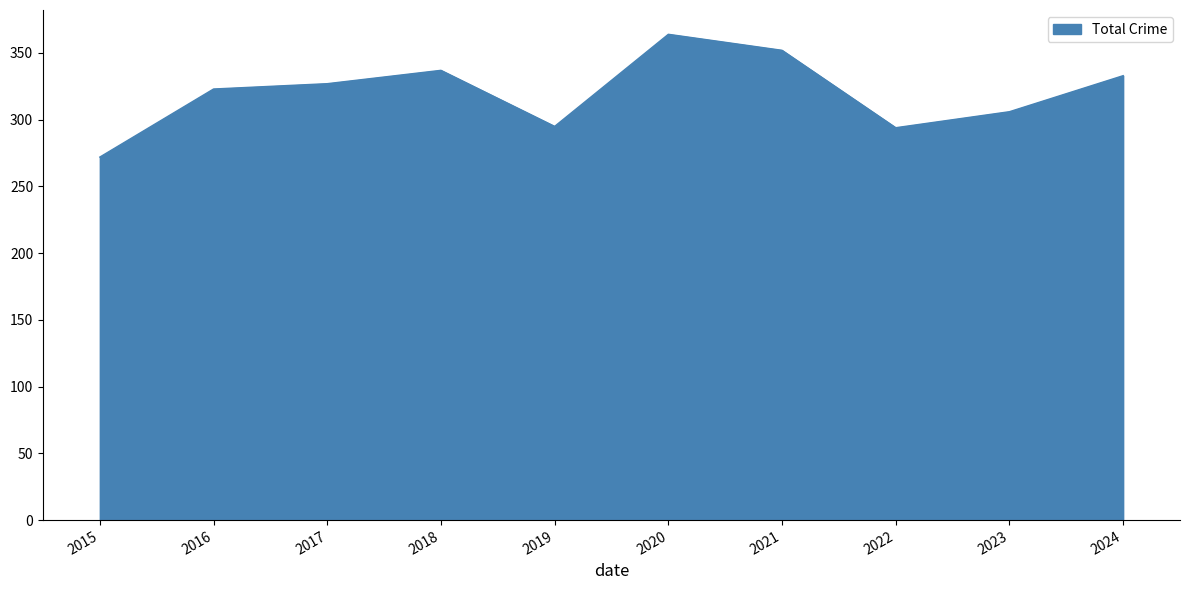

True or false: the data shows 552 at 2020.

False